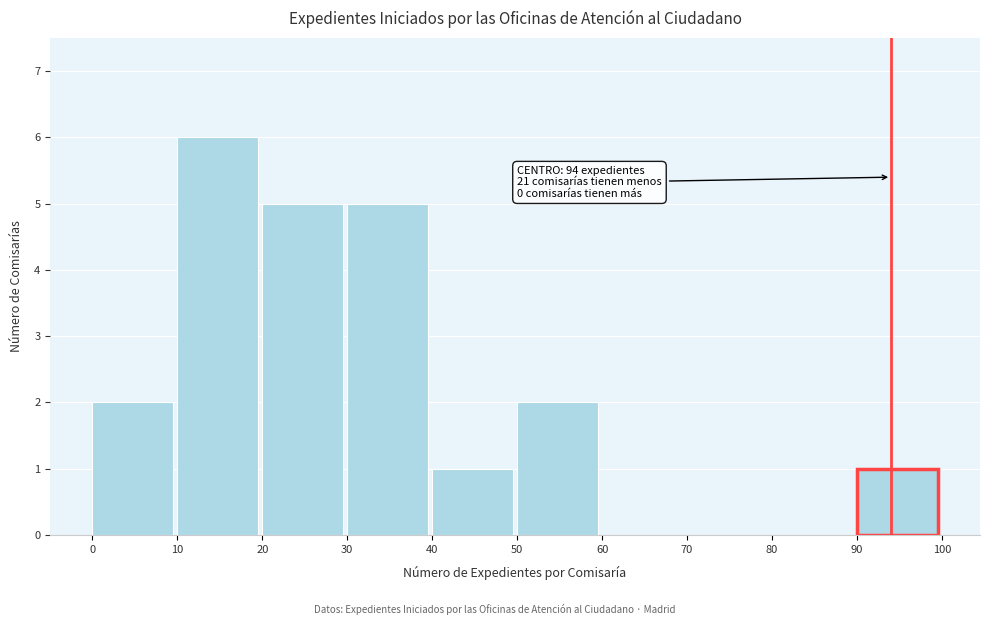

Over which range of the x-axis is the bar tallest?

10 to 20